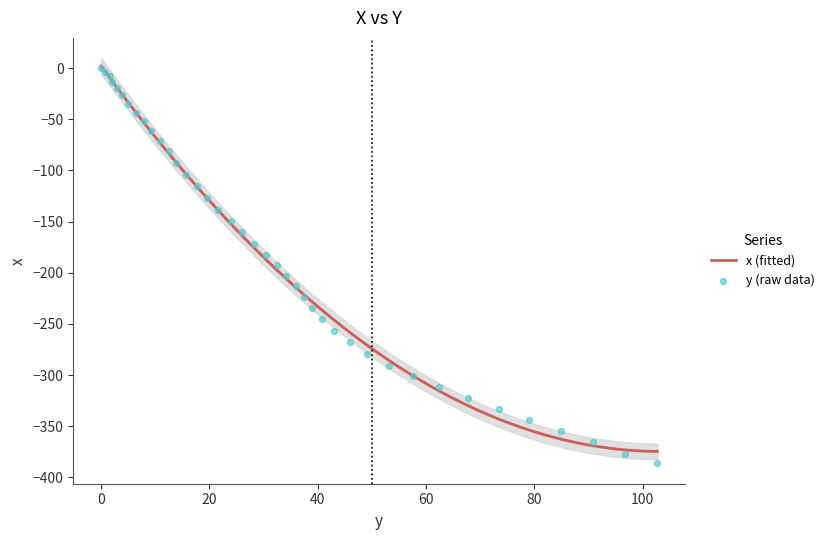

Which has a higher value, 45.9 or 7.9?

7.9